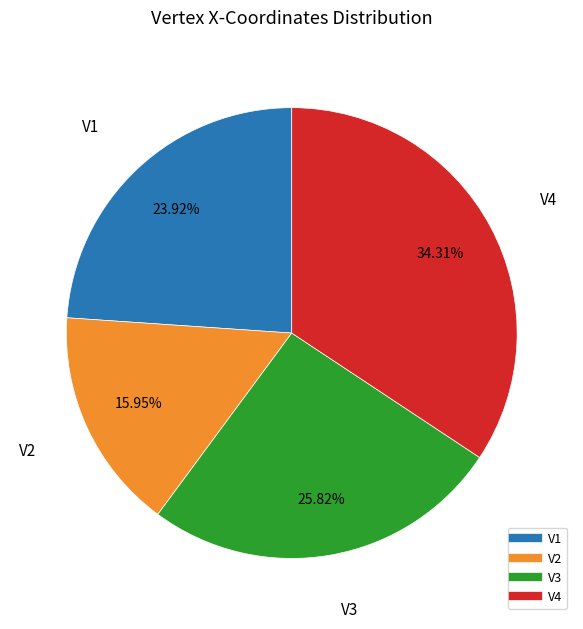

Does V2 account for over 50% of the chart?

No